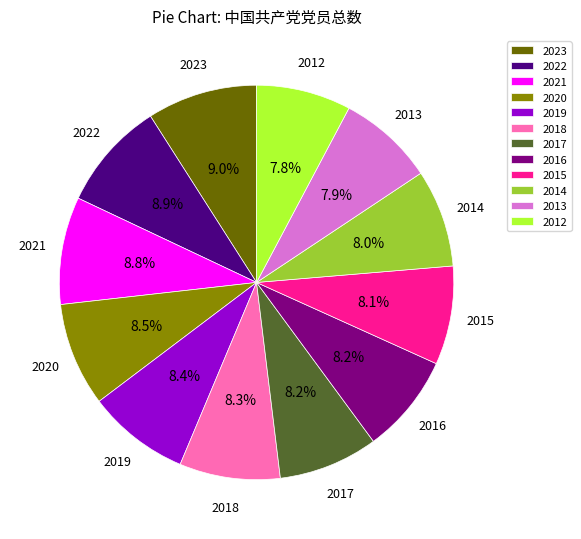

What portion of the pie excludes 2013?

92.1%